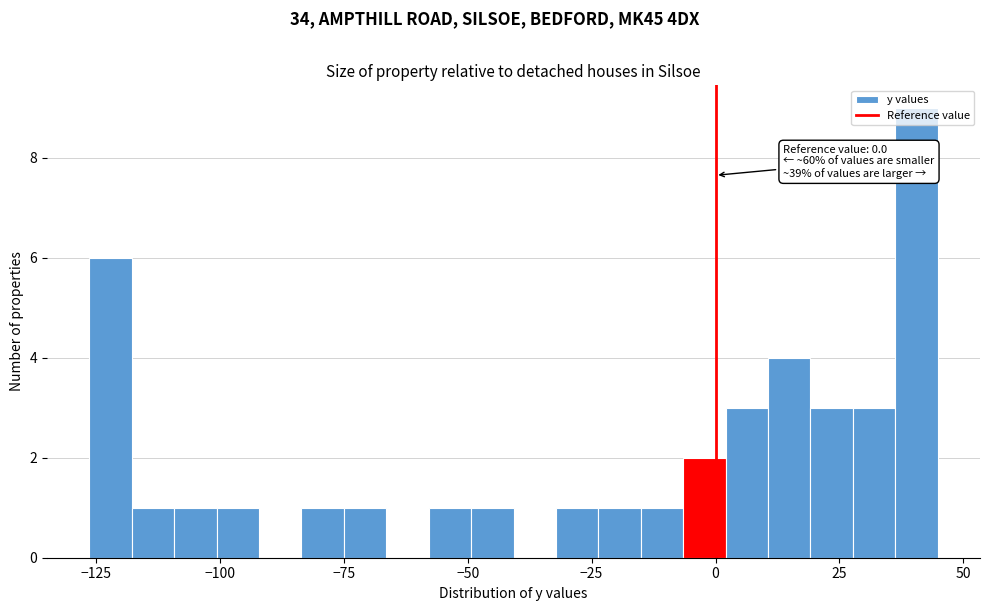

Read against the x-axis, roughly where is the centre of the tallest bar?

40